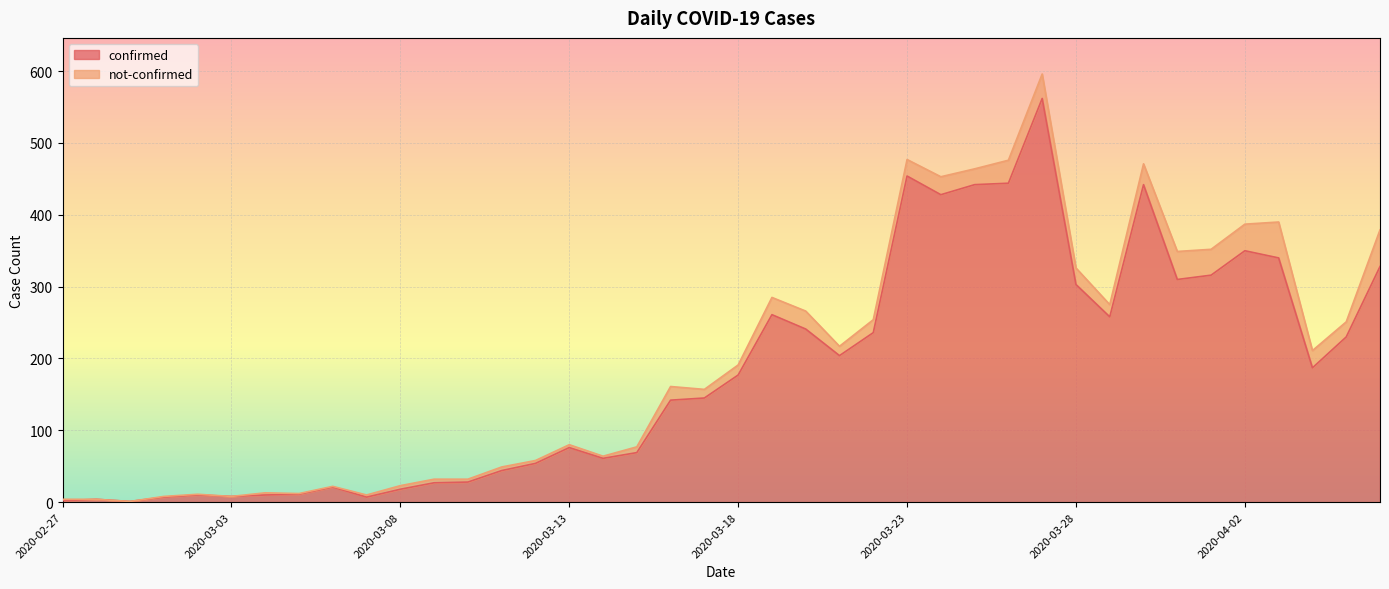

What is the sum of the values at 2020-03-15 and 2020-03-30?

511